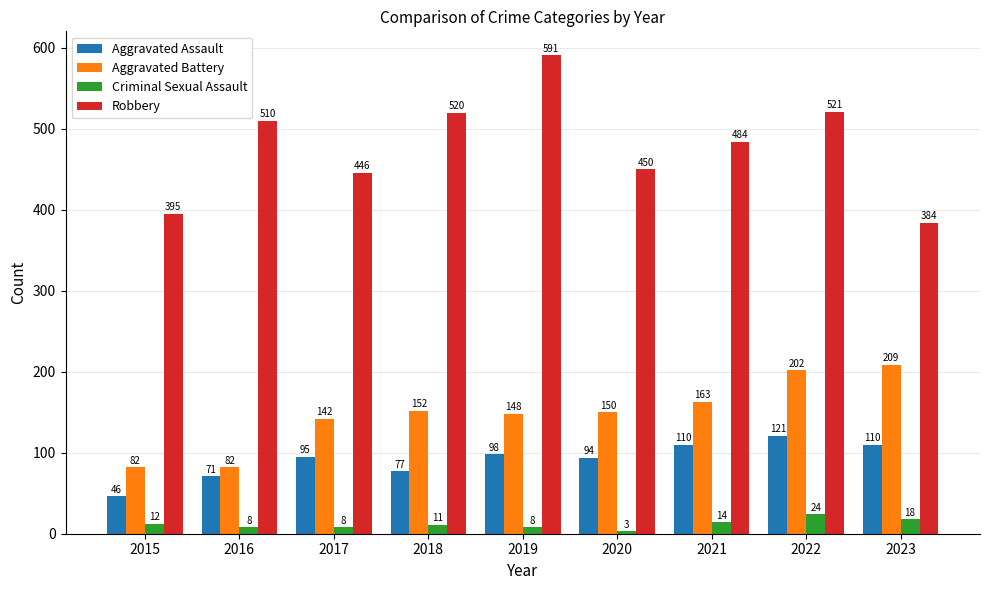

What is the value of the Aggravated Battery bar at the 6th from the left?

150